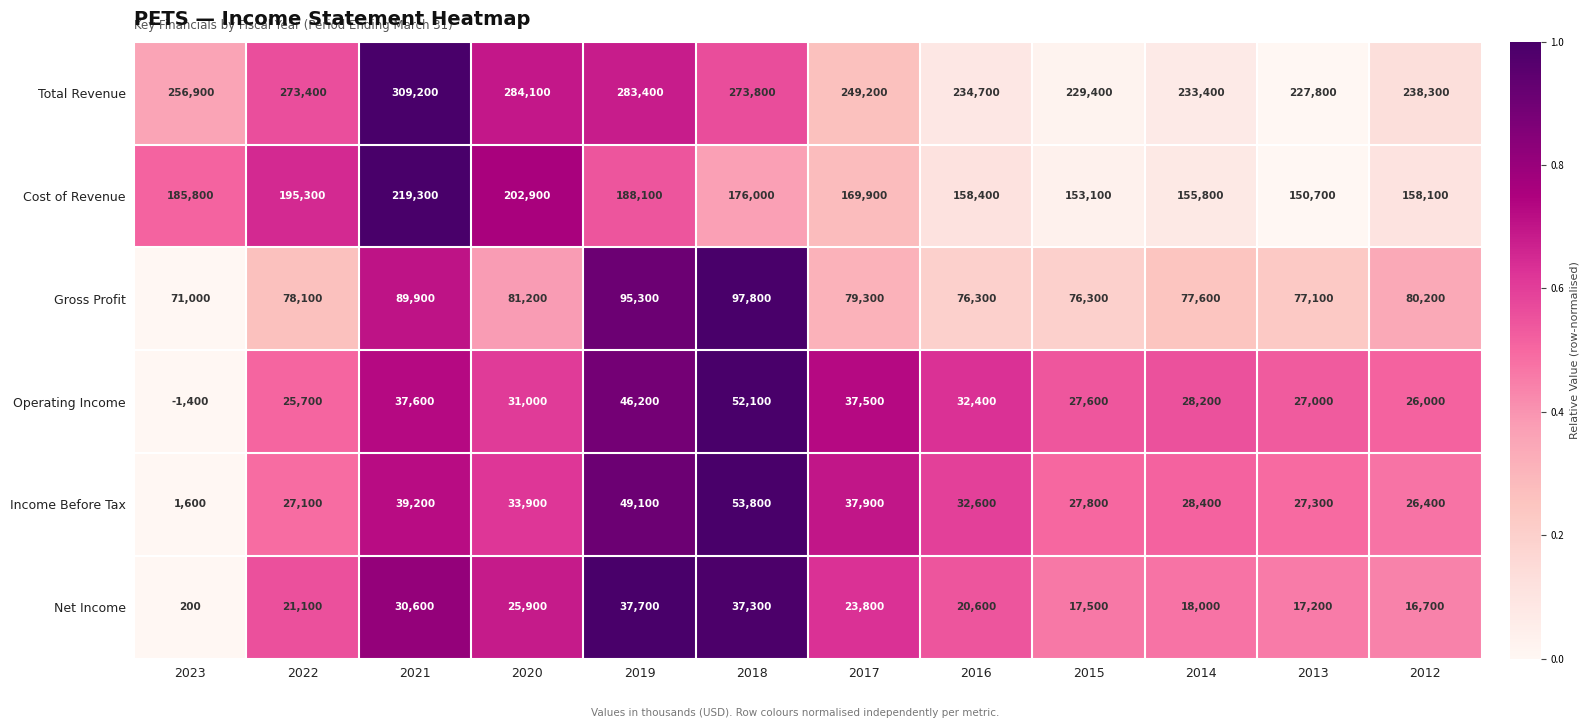

What is the approximate value of Operating Income at 2016?

32400